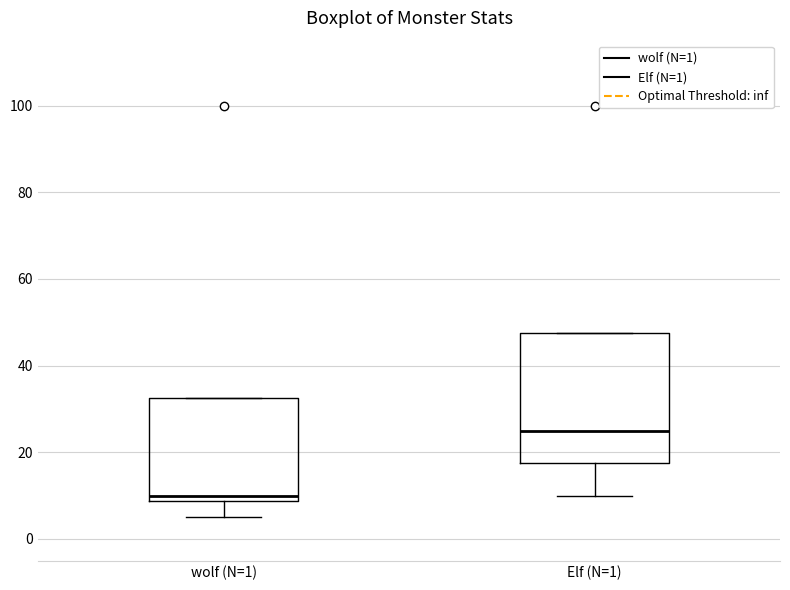

Which box's median line is the lowest?

wolf (N=1)